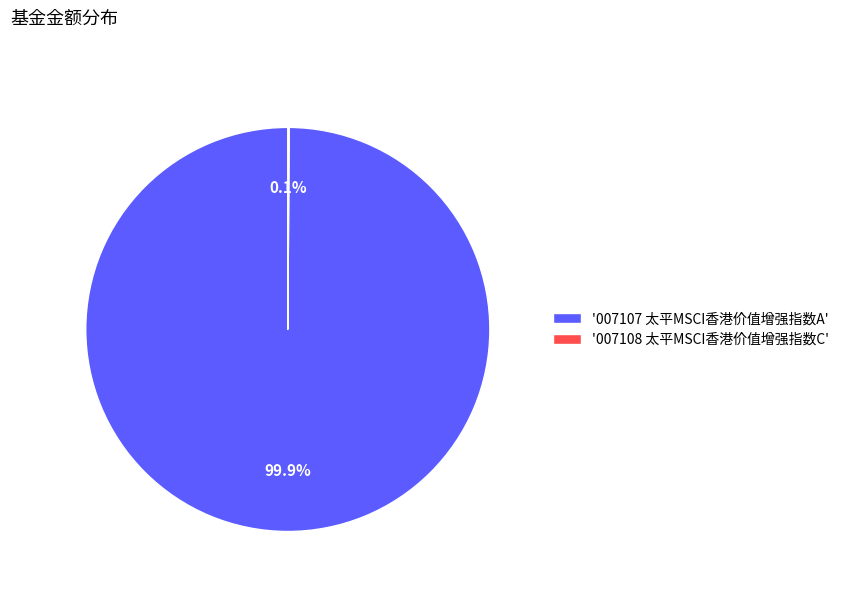

Which category has the biggest portion of the pie?

'007107 太平MSCI香港价值增强指数A'